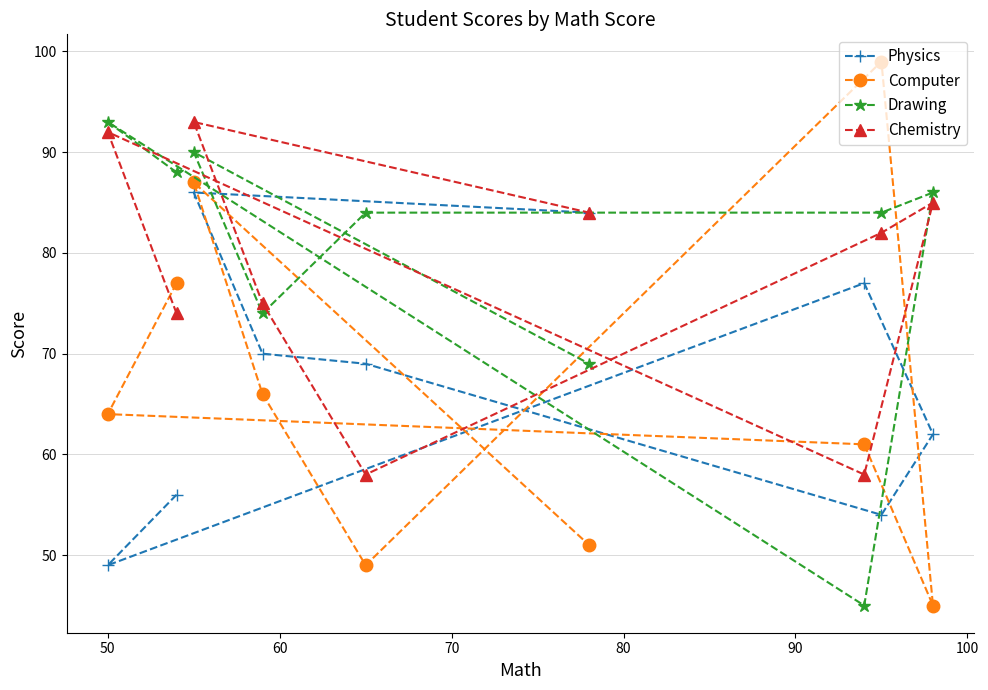

What is the maximum value shown in the chart?

99